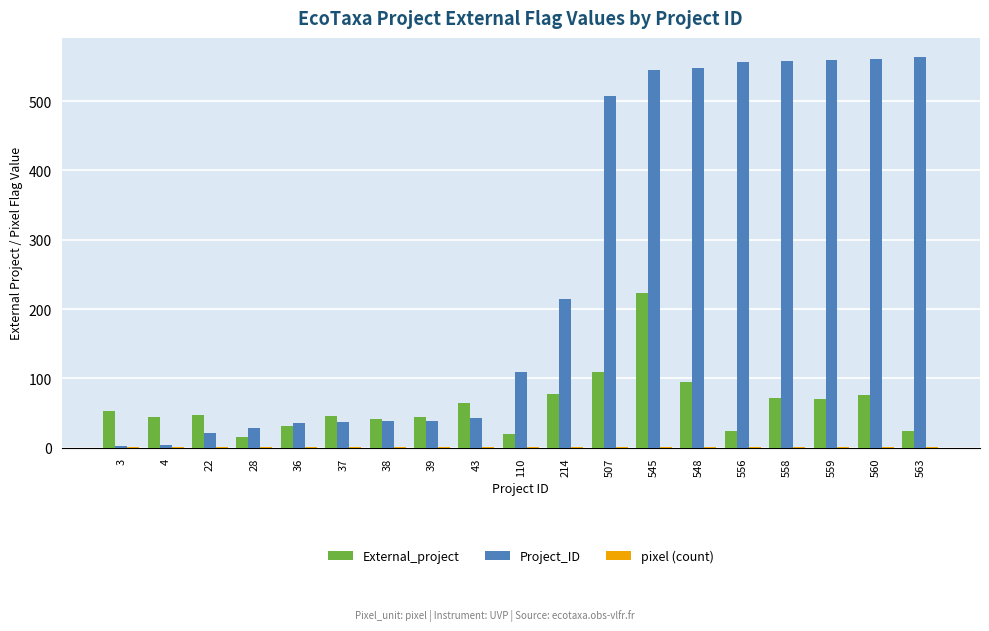

At which category is the sum across all series the highest?

545